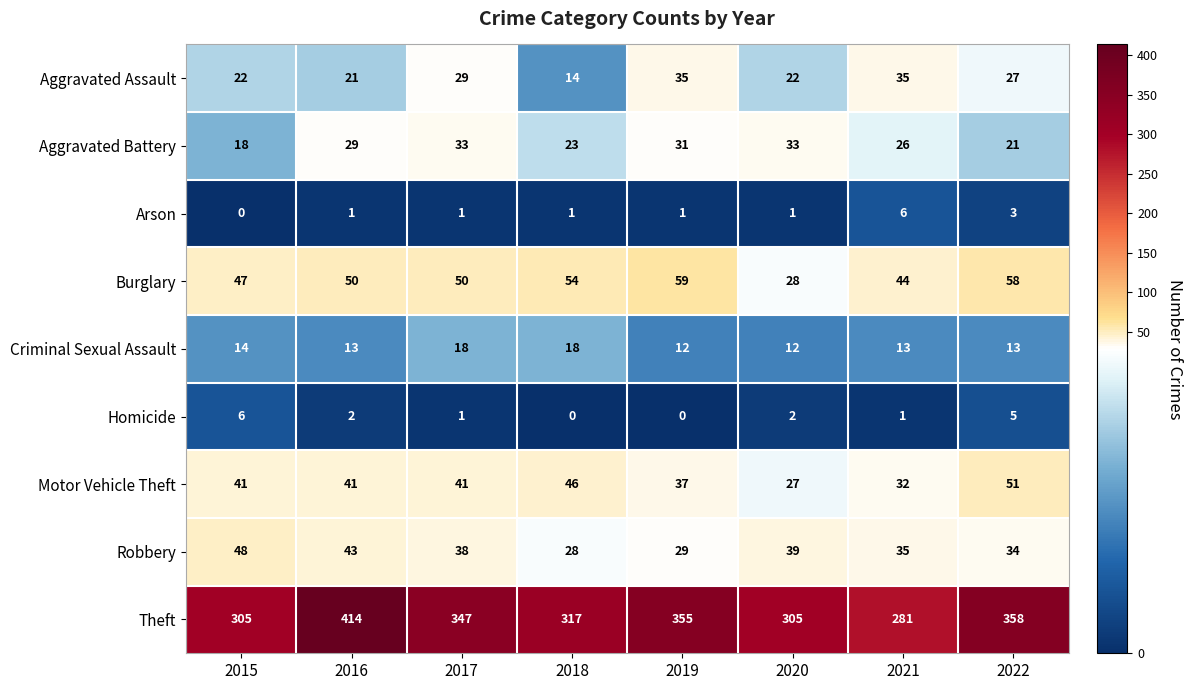

What is the sum of the Aggravated Battery values at 2018 and 2022?

44